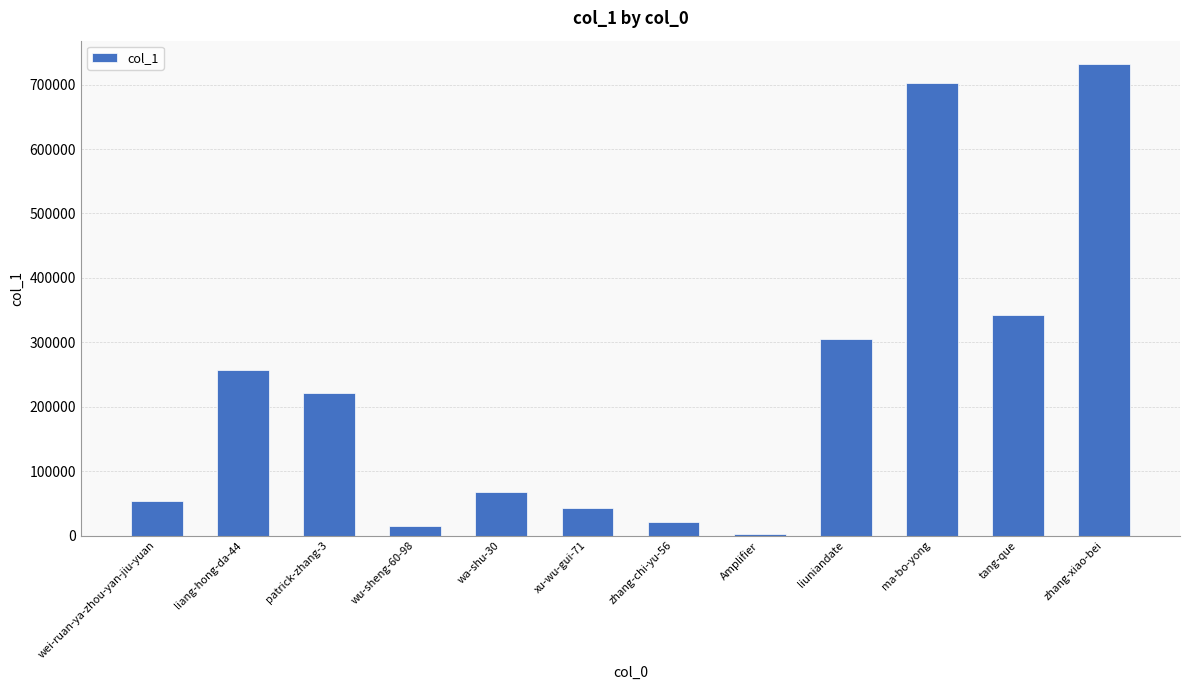

What is the label of the 6th bar from the right?

zhang-chi-yu-56